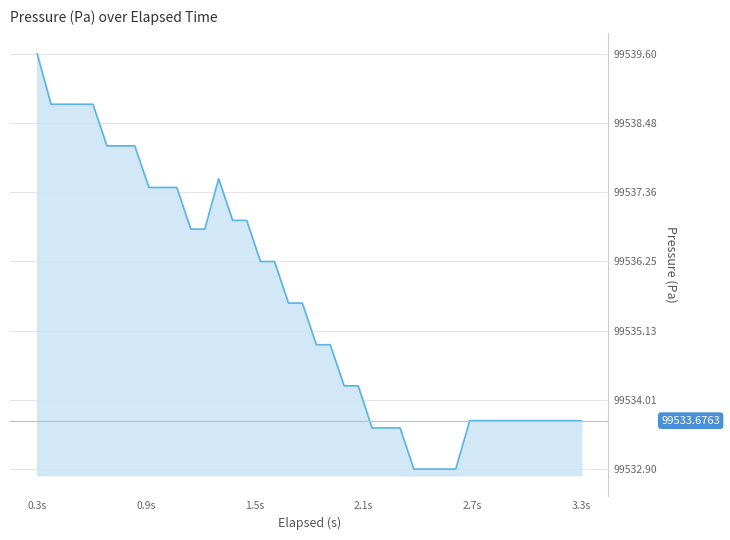

What is the difference between the maximum and minimum values?

6.7